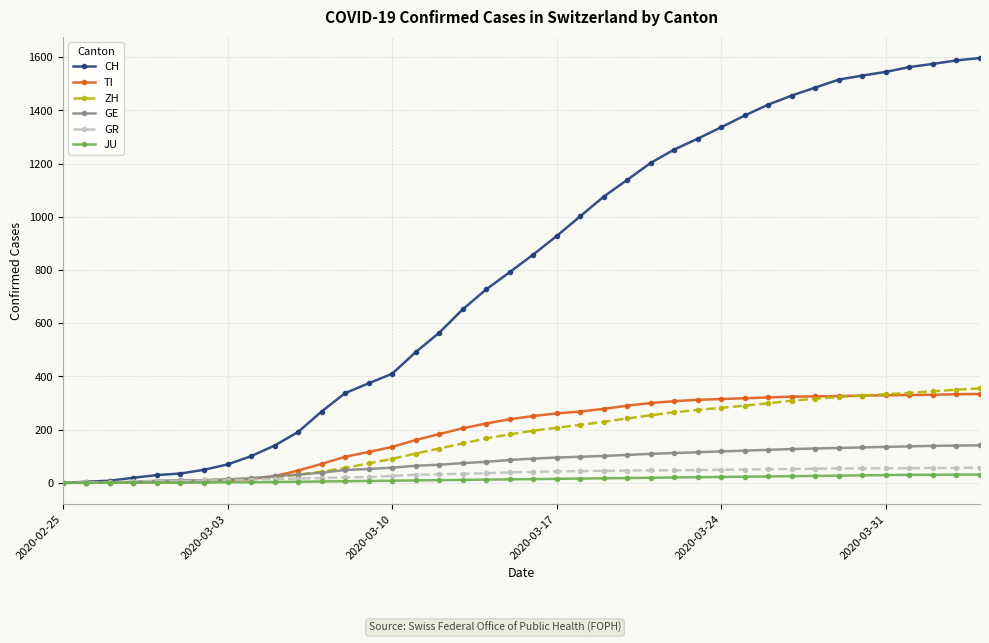

What are all the series names shown in the legend?

CH, TI, ZH, GE, GR, JU